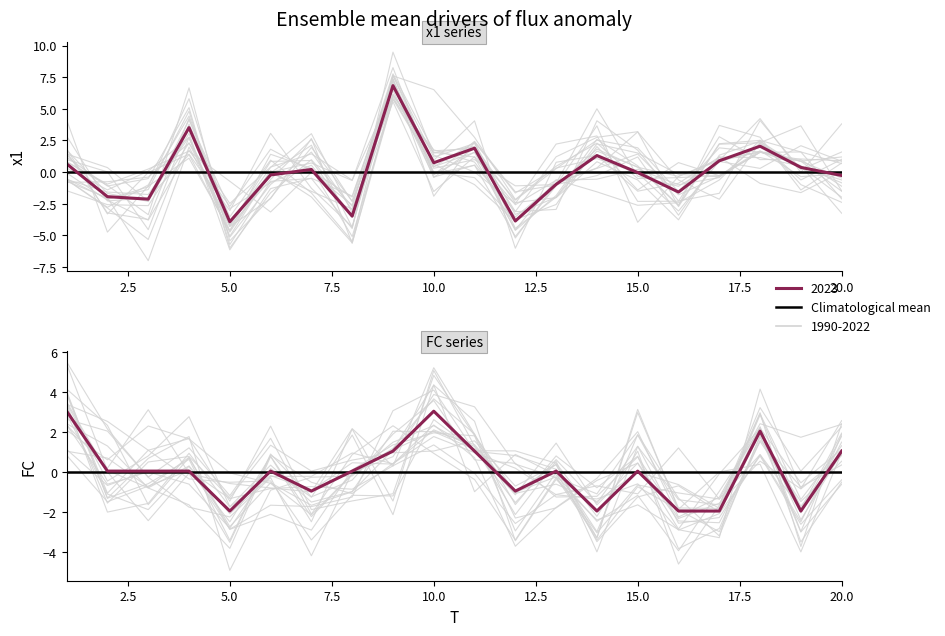

Which category has the lowest value in the x1 series?

5